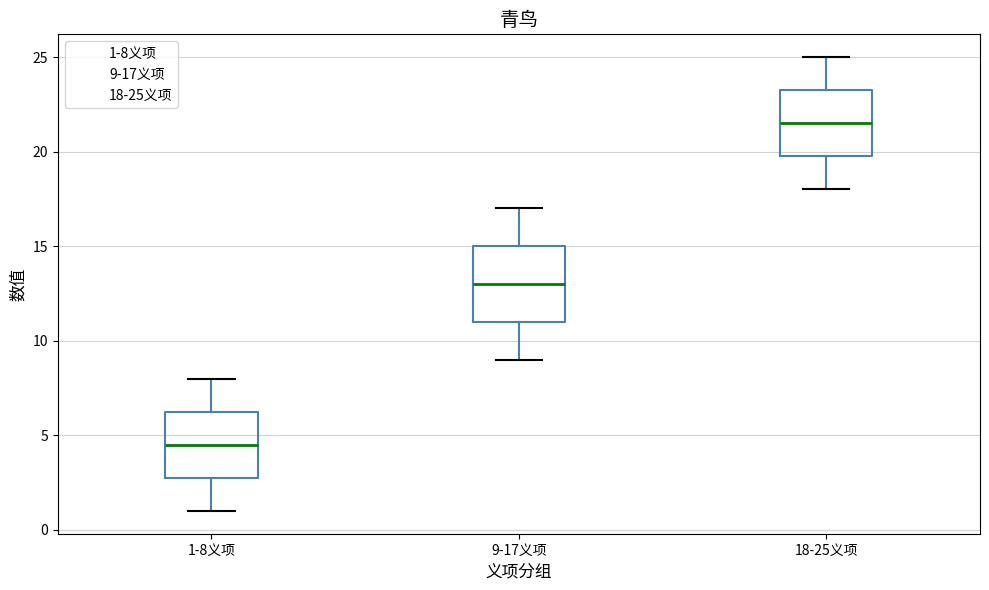

Reading left to right, transcribe this box plot: for each box, give where its median line is, the range the box spans, and where its two whiskers end, as read against the y-axis. The values are not printed on the chart, so give them approximately, as read against the axis.

1-8义项: median 4.5, box 3.0 to 6.5, whiskers 1.0 to 8.0
9-17义项: median 13.0, box 11.0 to 15.0, whiskers 9.0 to 17.0
18-25义项: median 21.5, box 20.0 to 23.5, whiskers 18.0 to 25.0